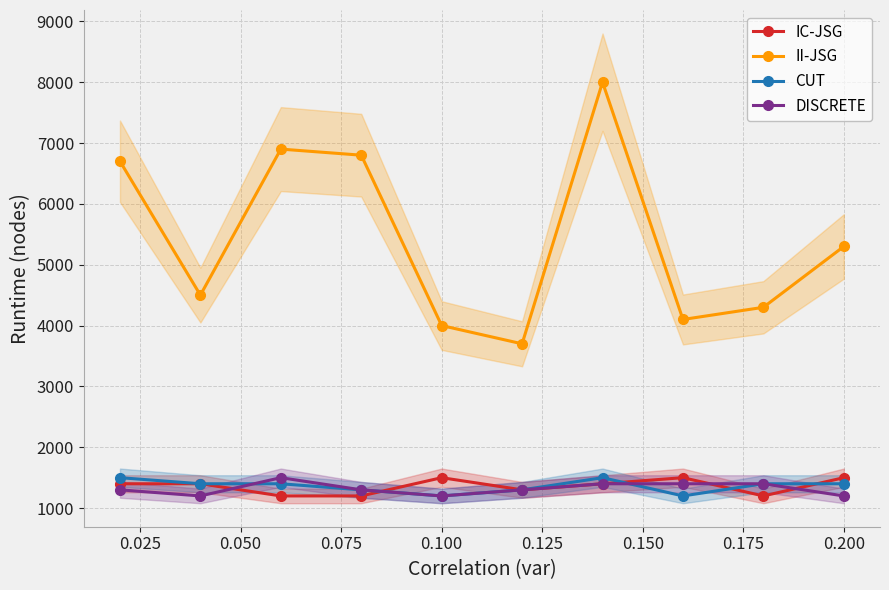

How many interior local valleys does the II-JSG series have?

3